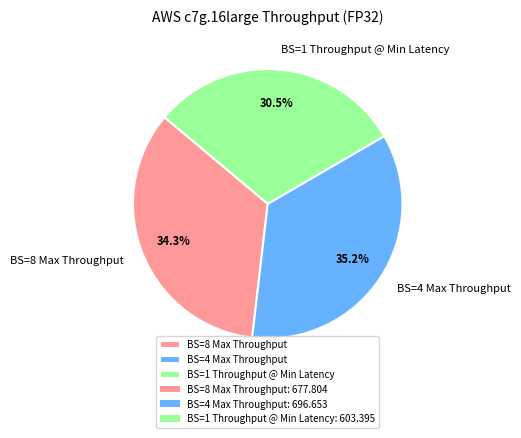

To the nearest percent, what portion does BS=8 Max Throughput represent?

34%